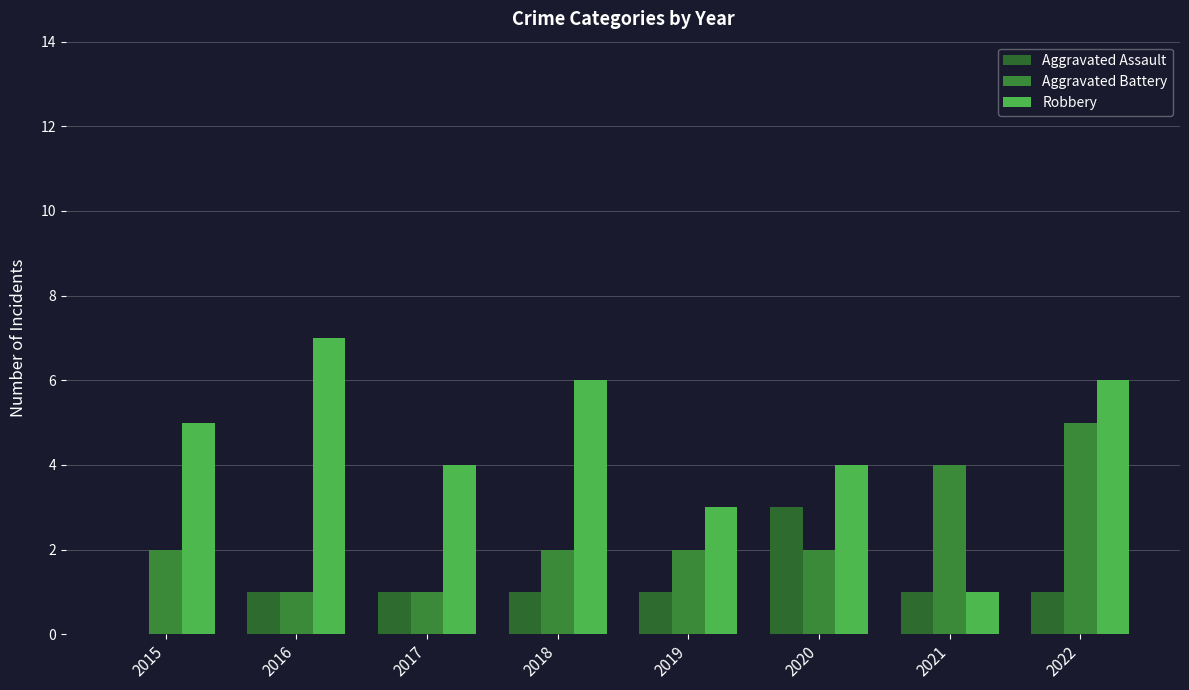

What is the spread (max minus min) of values at 2020?

2